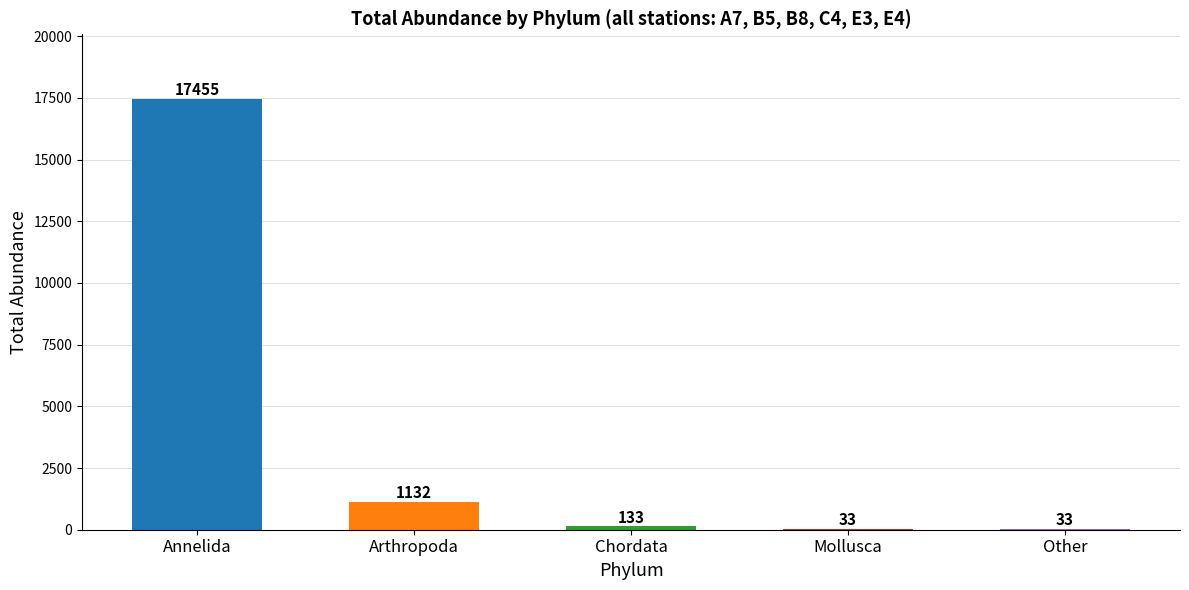

Read the value at Other.

33